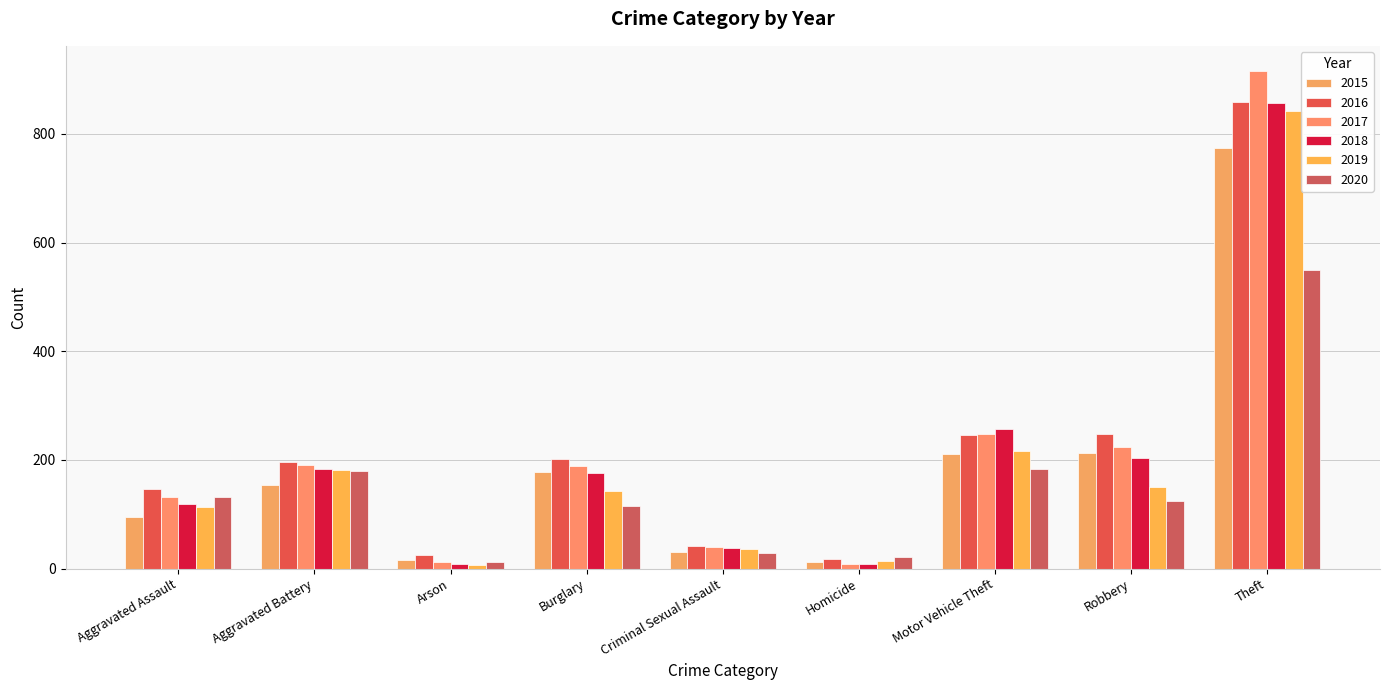

True or false: 2016 has a value of 247 at Robbery.

True